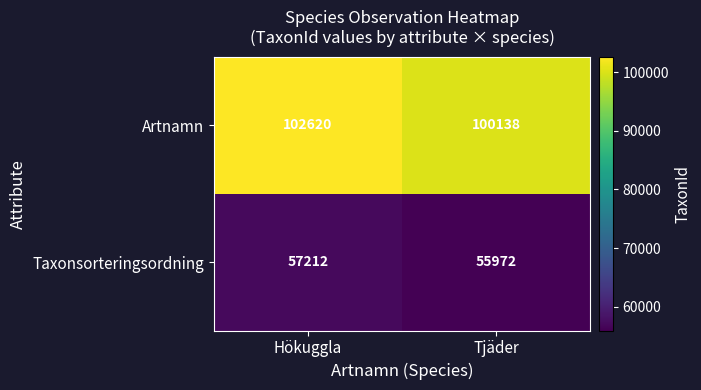

Is the value of Taxonsorteringsordning at Hökuggla greater than the value of Artnamn at Hökuggla?

No